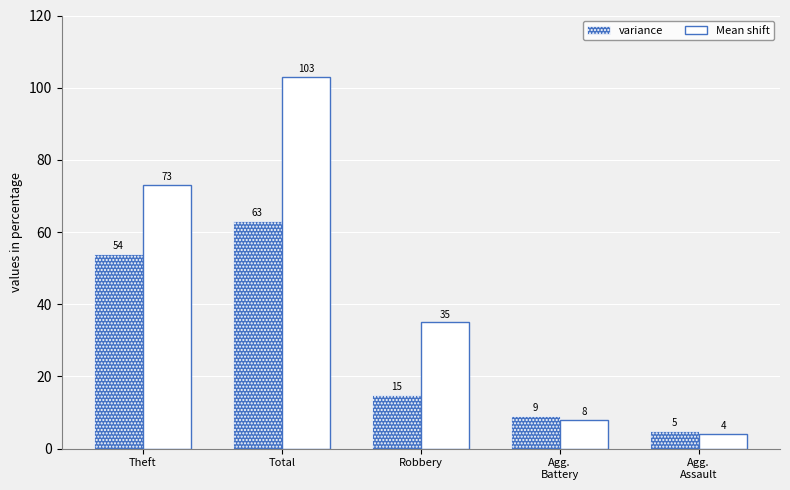

What is the label of the 5th bar from the left?

Agg.
Assault